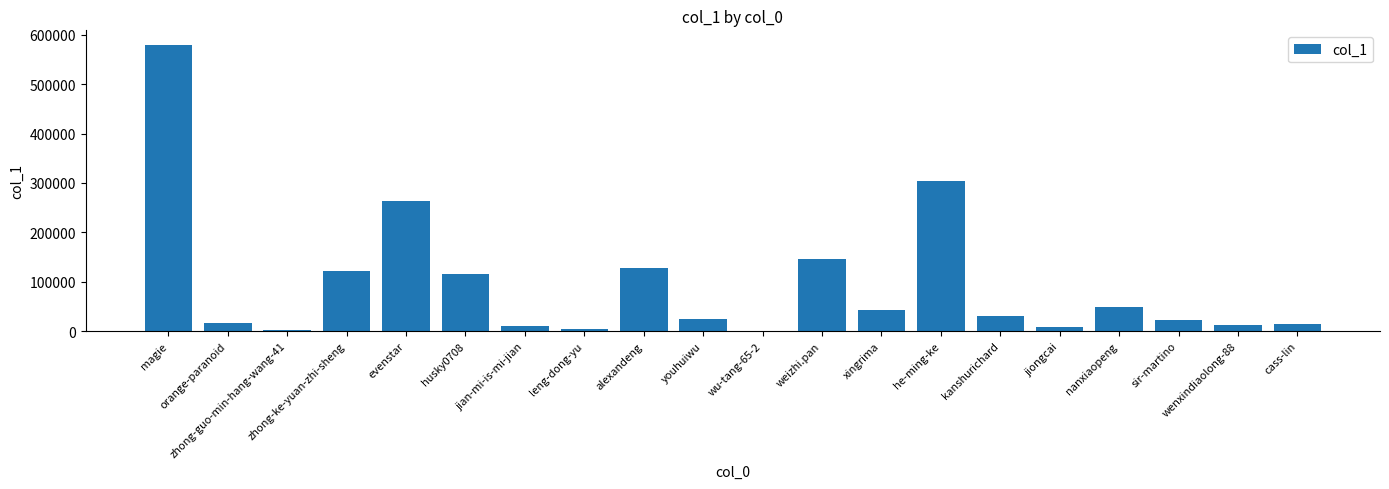

What is the sum of all values?

1893880